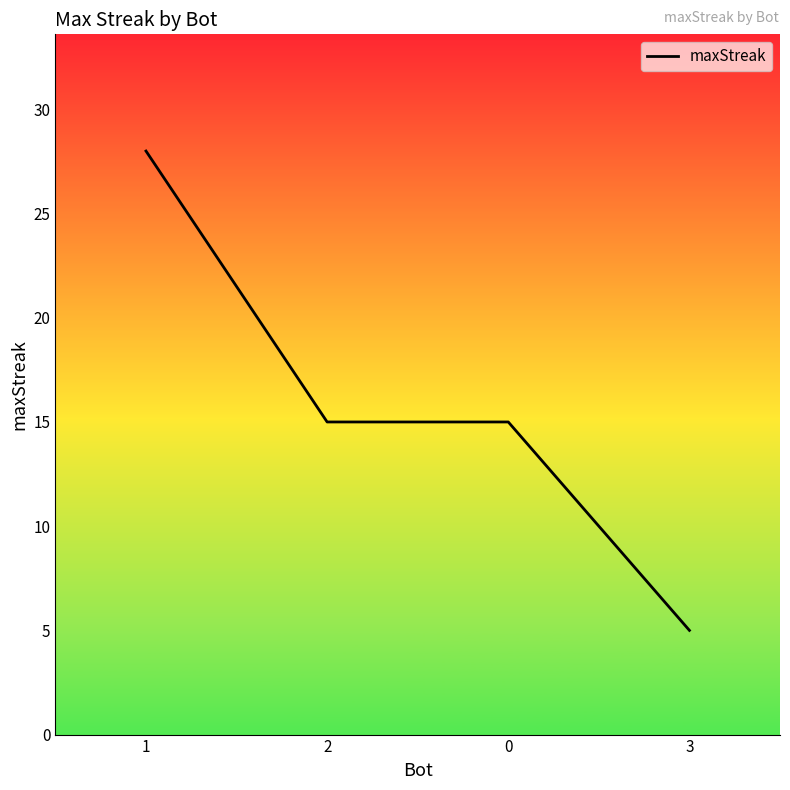

What is the average value?

16